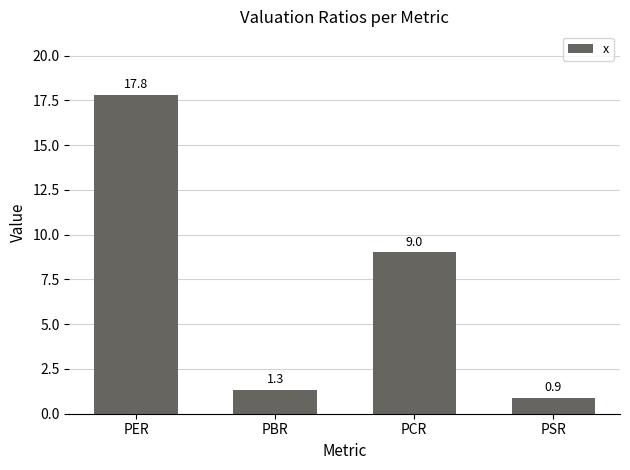

What is the value of the 4th bar from the left?

0.9